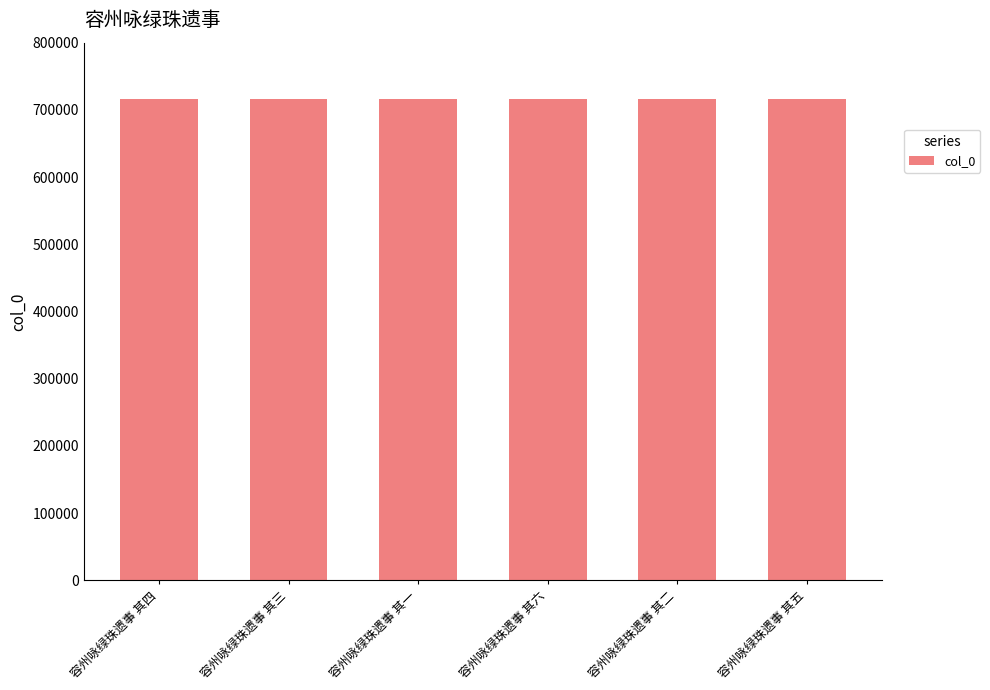

What is the sum of the values at 容州咏绿珠遗事 其三 and 容州咏绿珠遗事 其六?

1431241